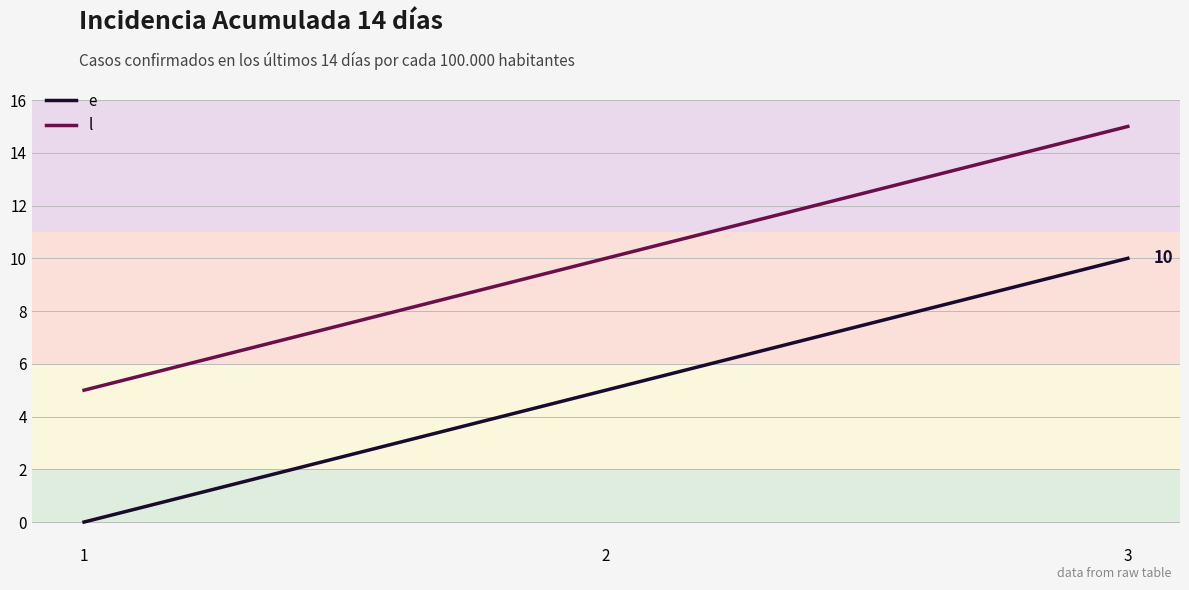

How many values in the l series are below 10?

1